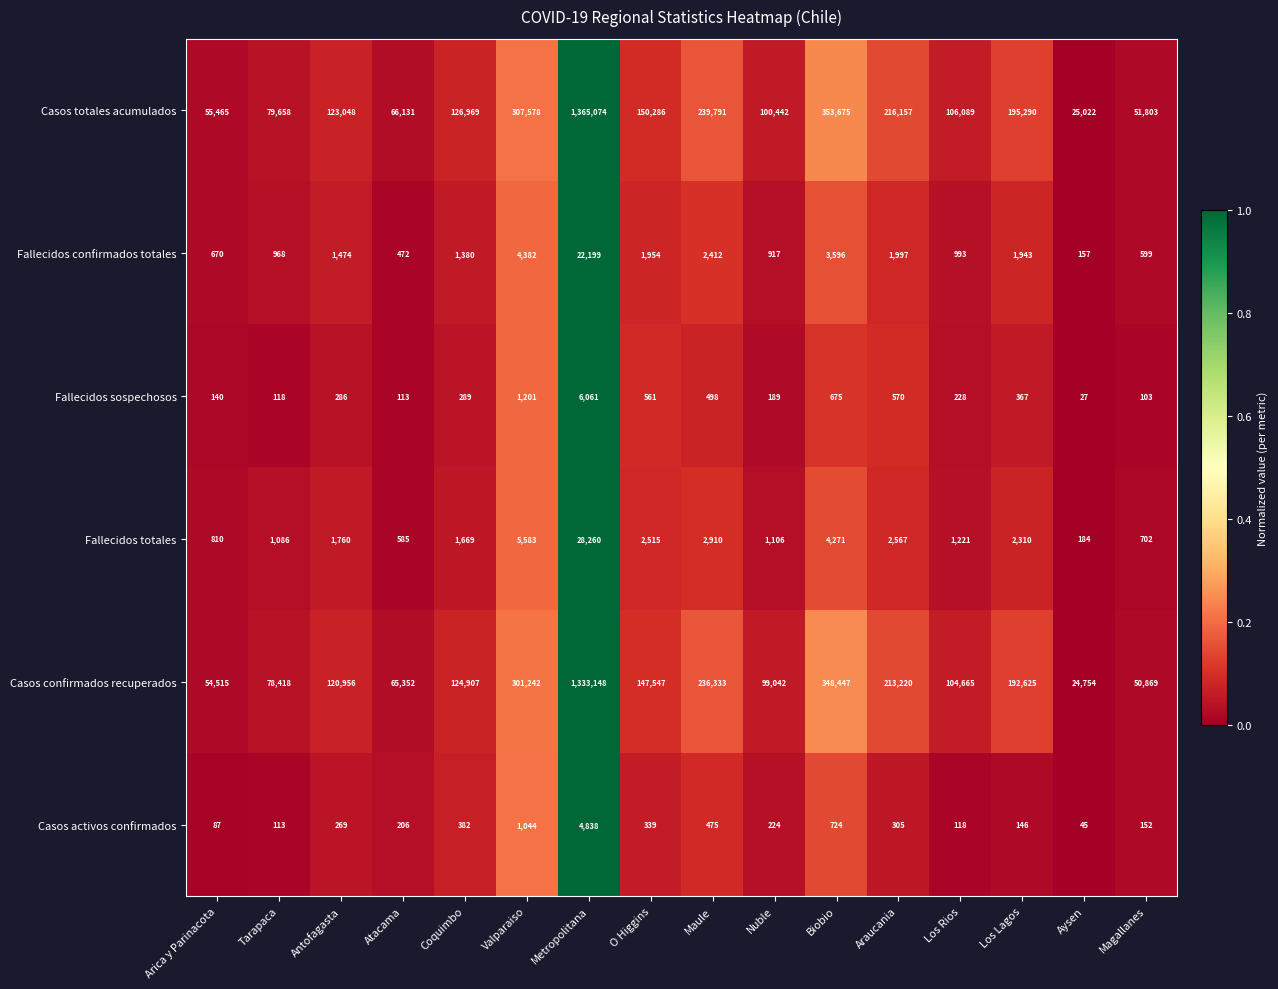

What is the difference between the Fallecidos confirmados totales values at Nuble and Magallanes?

318